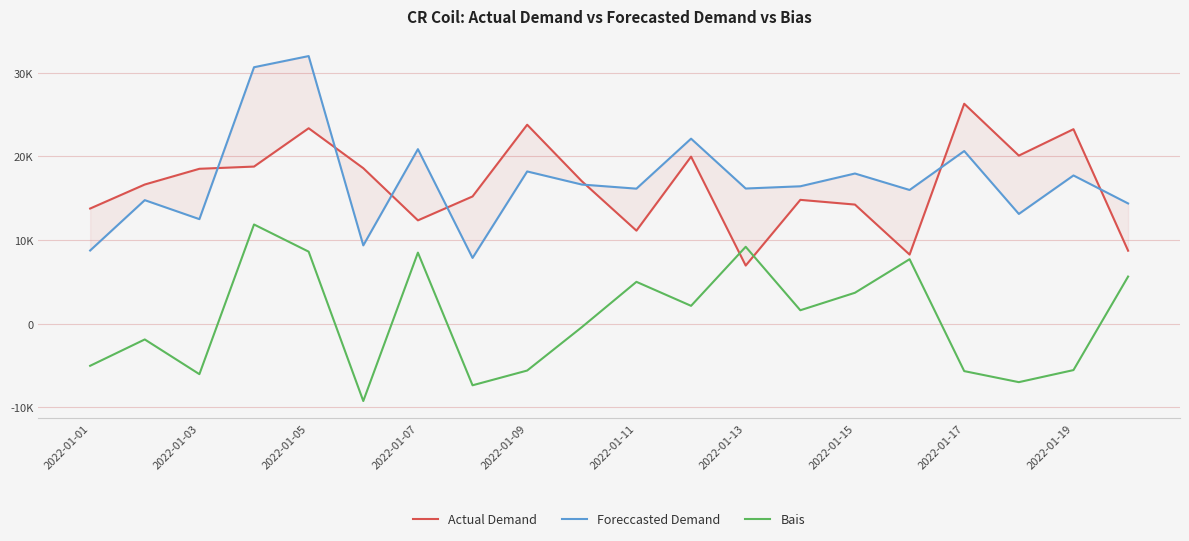

Reading left to right, what are all the values shown in this chart?

Actual Demand: 13779.2	16649.6	18528.5	18794.1	23374.4	18601.1	12366.0	15223.6	23795.1	17046.2	11135.8	19979.7	6964.7	14816.3	14252.5	8275.0	26302.2	20104.2	23262.3	8738.5
Foreccasted Demand: 8761.8	14781.1	12511.1	30666.7	32000.0	9373.7	20875.8	7876.7	18210.9	16646.6	16154.0	22129.1	16170.9	16437.5	17964.2	15996.6	20650.3	13132.3	17732.1	14386.3
Bais: -5017.4	-1868.4	-6017.3	11872.5	8625.6	-9227.5	8509.8	-7347.0	-5584.2	-399.6	5018.1	2149.4	9206.2	1621.2	3711.7	7721.6	-5651.9	-6971.9	-5530.2	5647.8